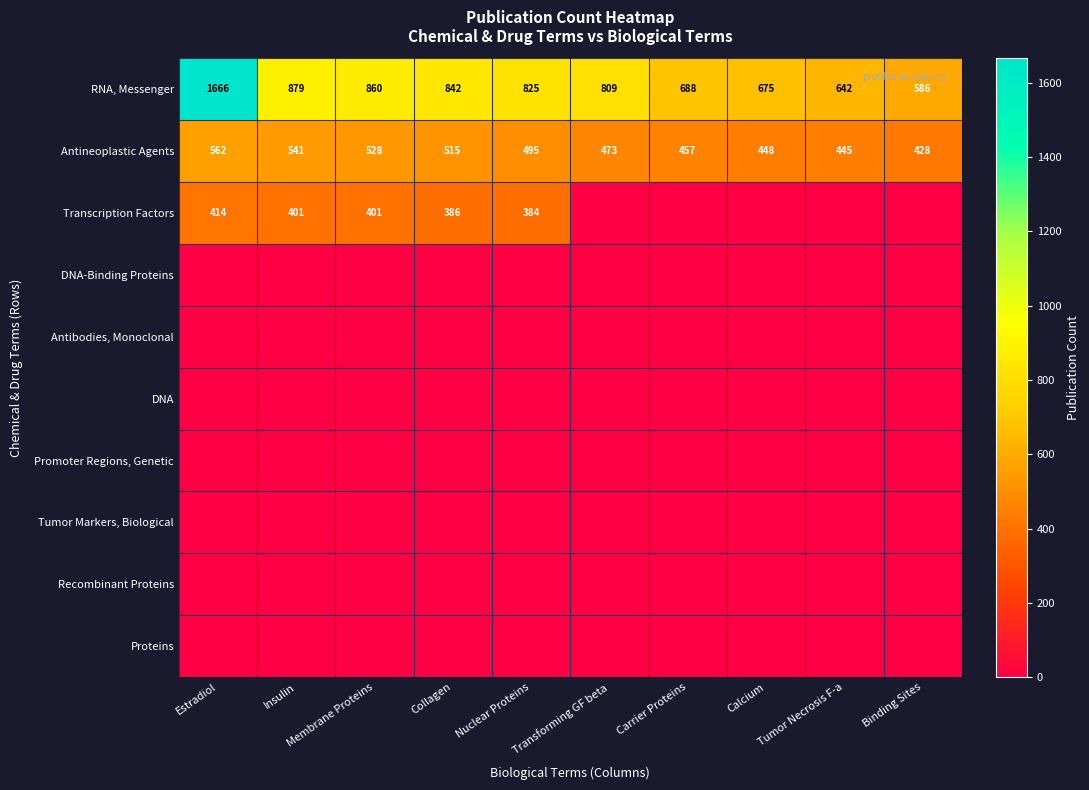

At which category is the sum across all series the highest?

Estradiol